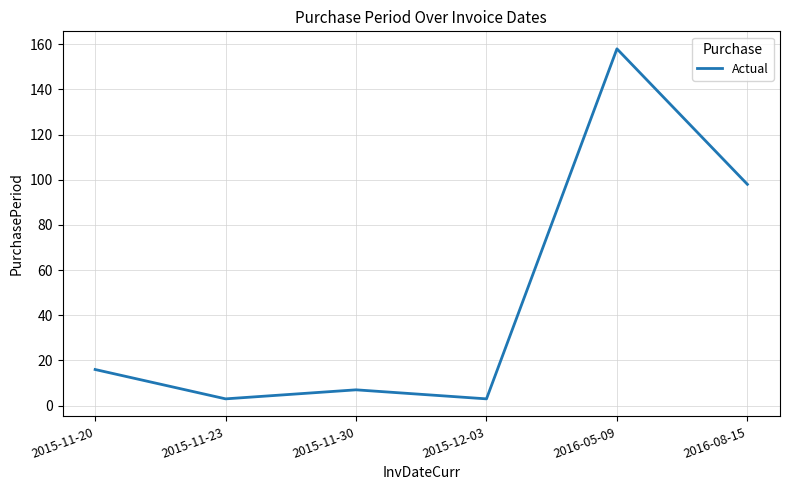

What is the change in value from 2015-11-23 to 2016-05-09?

+155